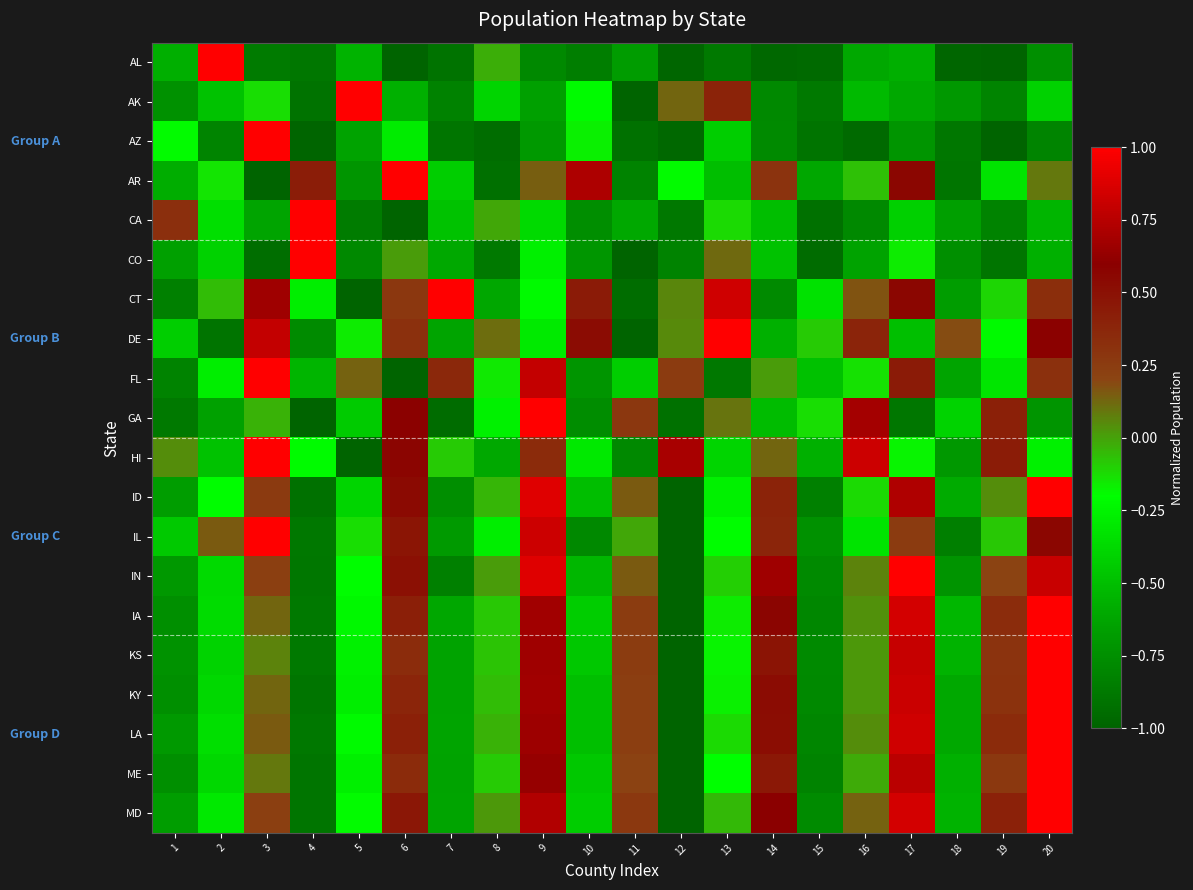

At which category is the sum across all series the highest?

20